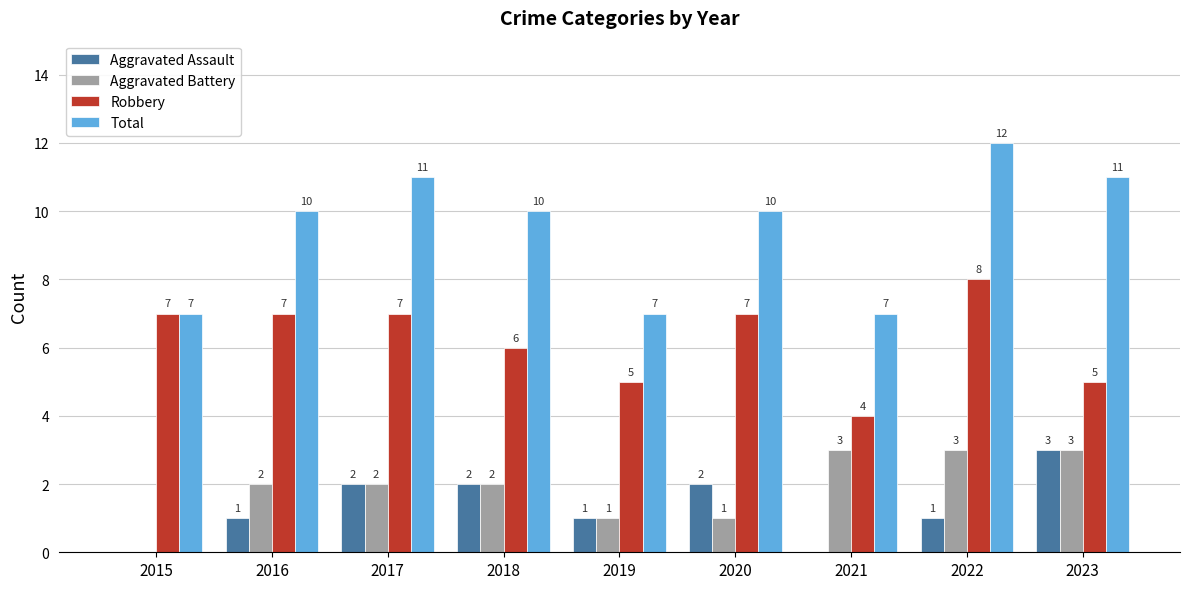

What is the total value across all series at 2023?

22